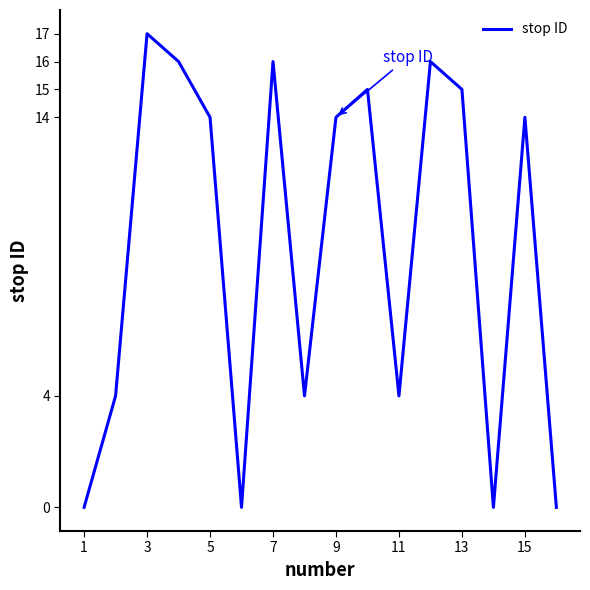

What is the maximum value shown in the chart?

17